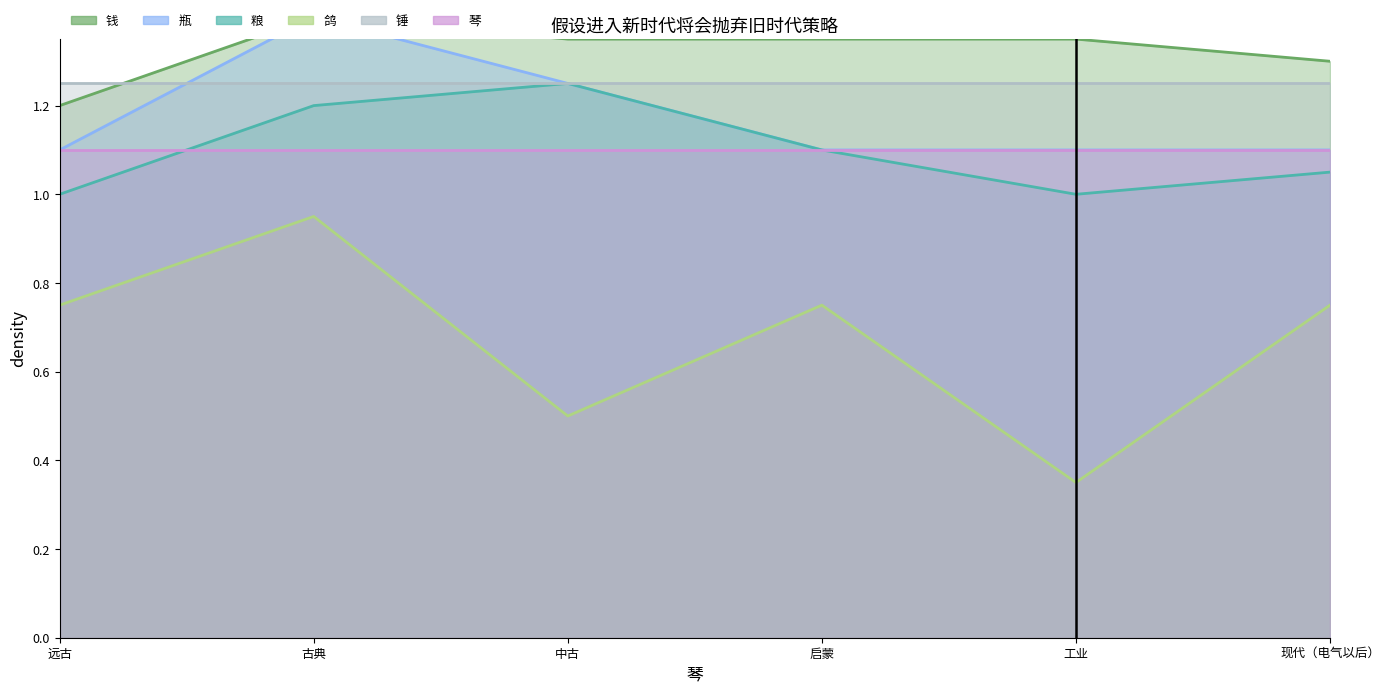

List the labels in order of 粮 value, smallest first.

远古, 工业, 现代（电气以后）, 启蒙, 古典, 中古